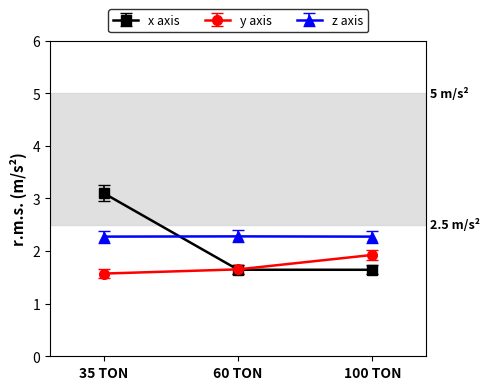

At 35 TON, list the series in order from smallest to largest.

y axis, z axis, x axis